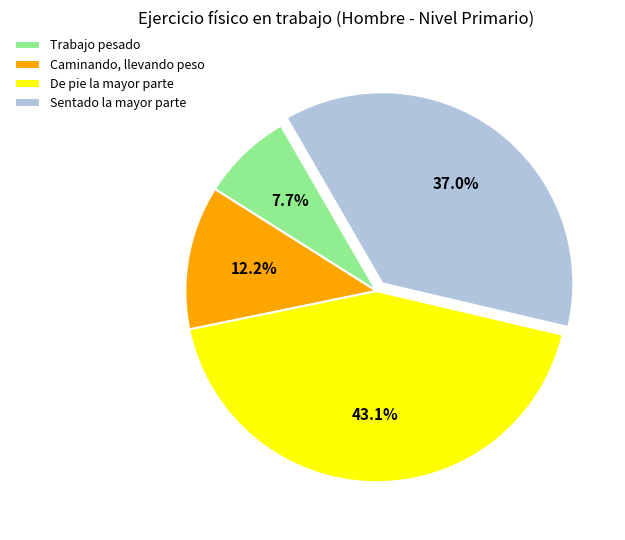

To the nearest percent, what is the difference between the Sentado la mayor parte and Caminando, llevando peso slice percentages?

25%